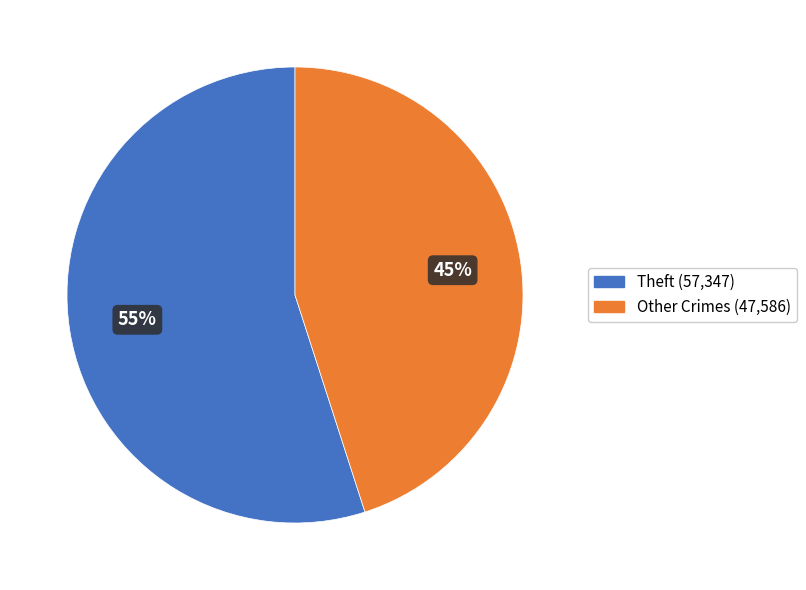

How many slices are in this pie chart?

2